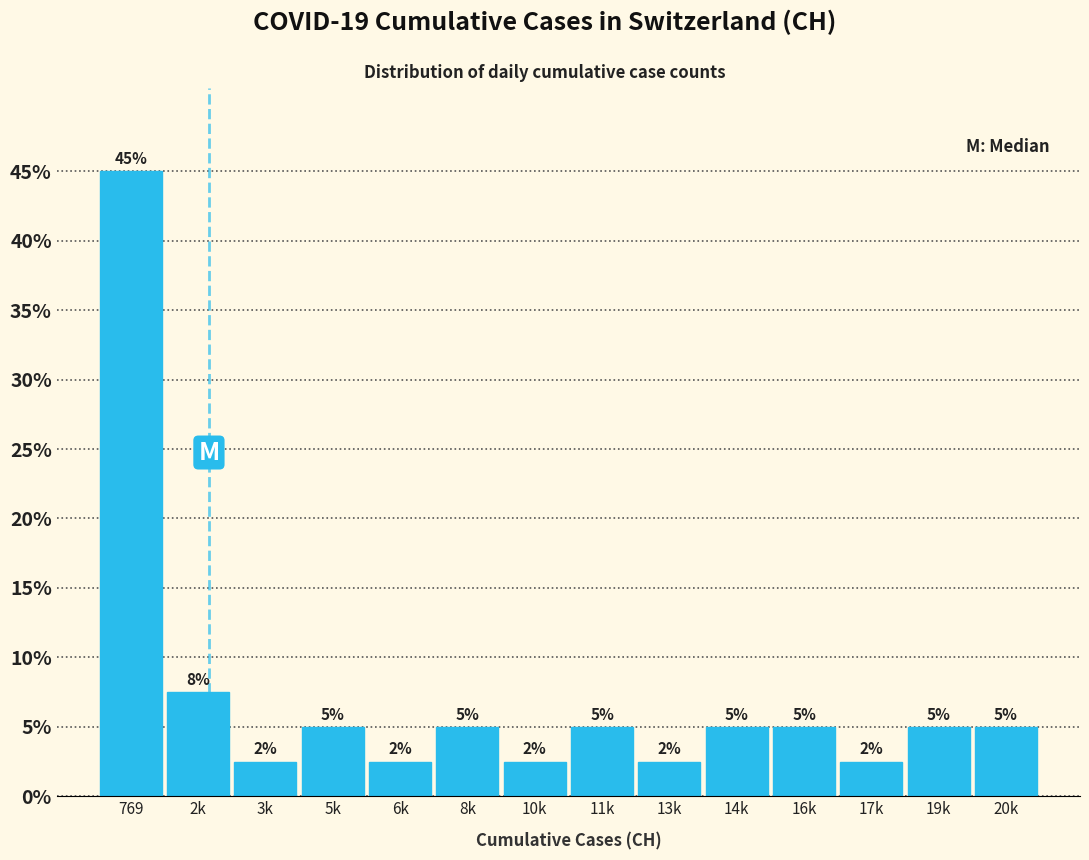

Which has a higher value, 19k or 13k?

19k